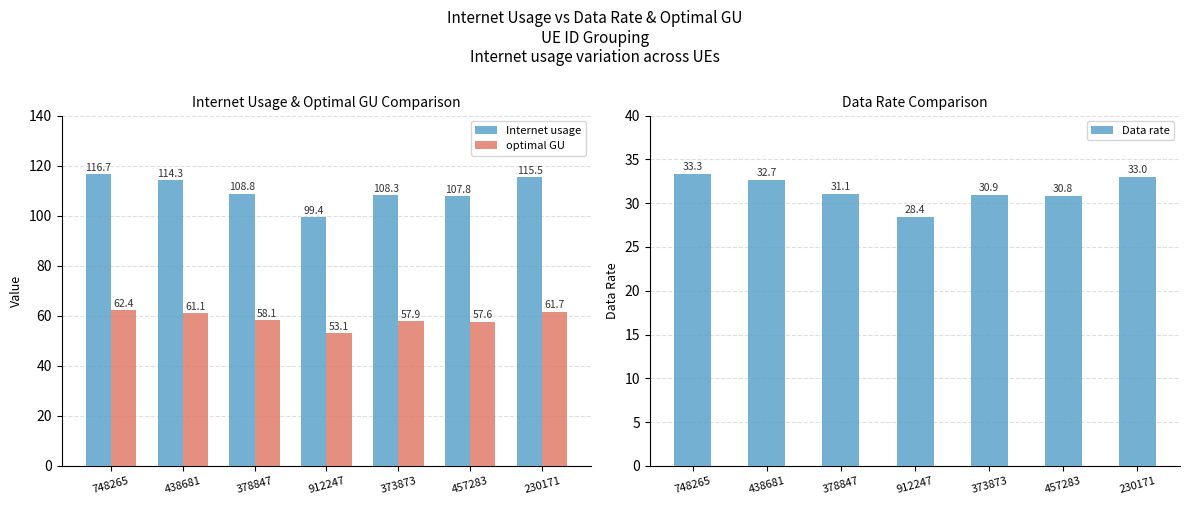

Which has a higher value, 438681 or 378847?

438681